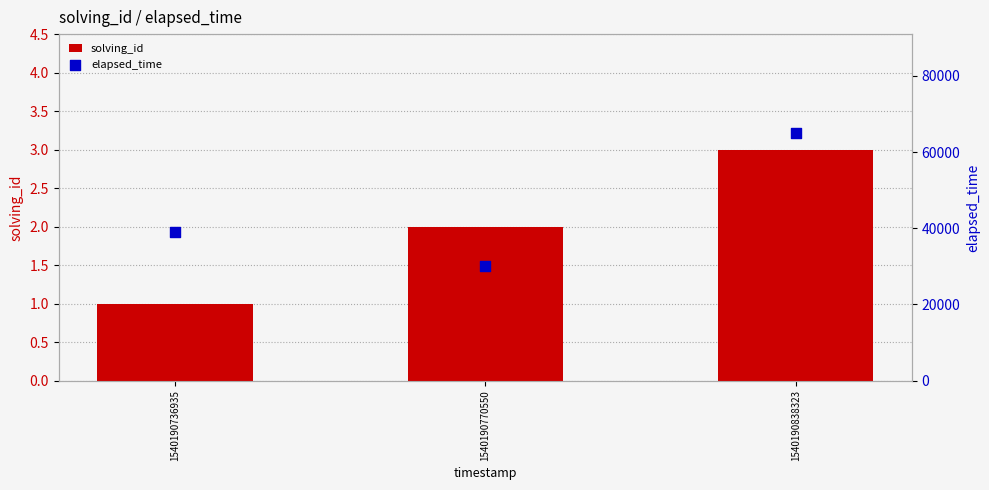

Which series has the largest total across all categories?

elapsed_time